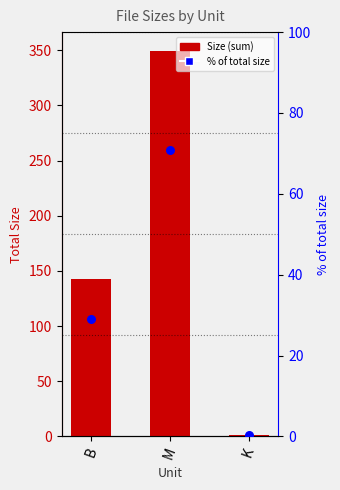

At how many categories does at least one series exceed 155?

1